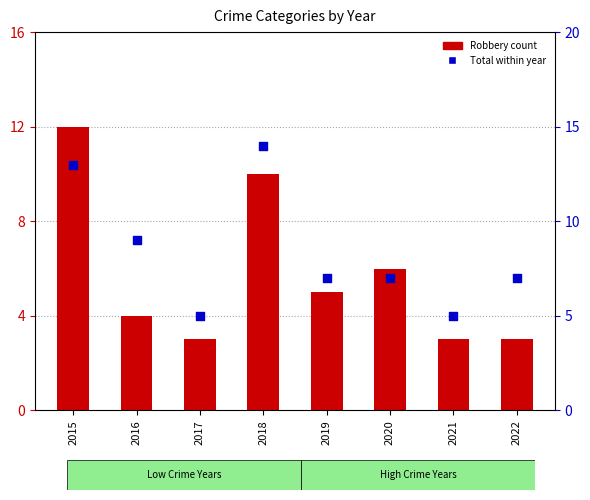

At how many categories does at least one series exceed 11?

2